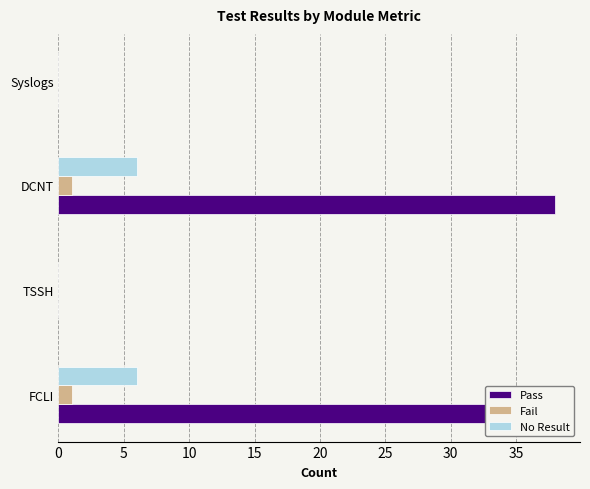

Rank the series at Syslogs from highest to lowest value.

Pass, Fail, No Result